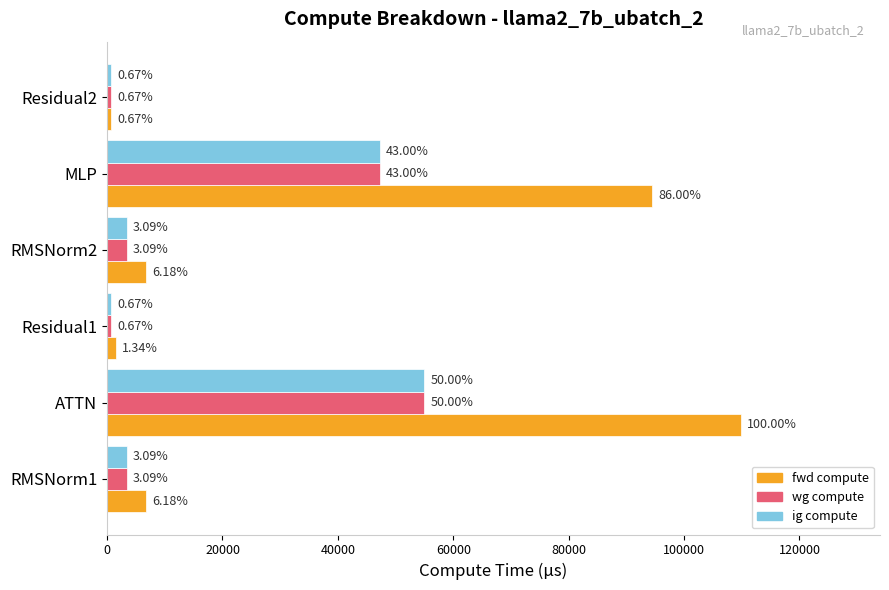

At how many categories does at least one series exceed 92459?

2